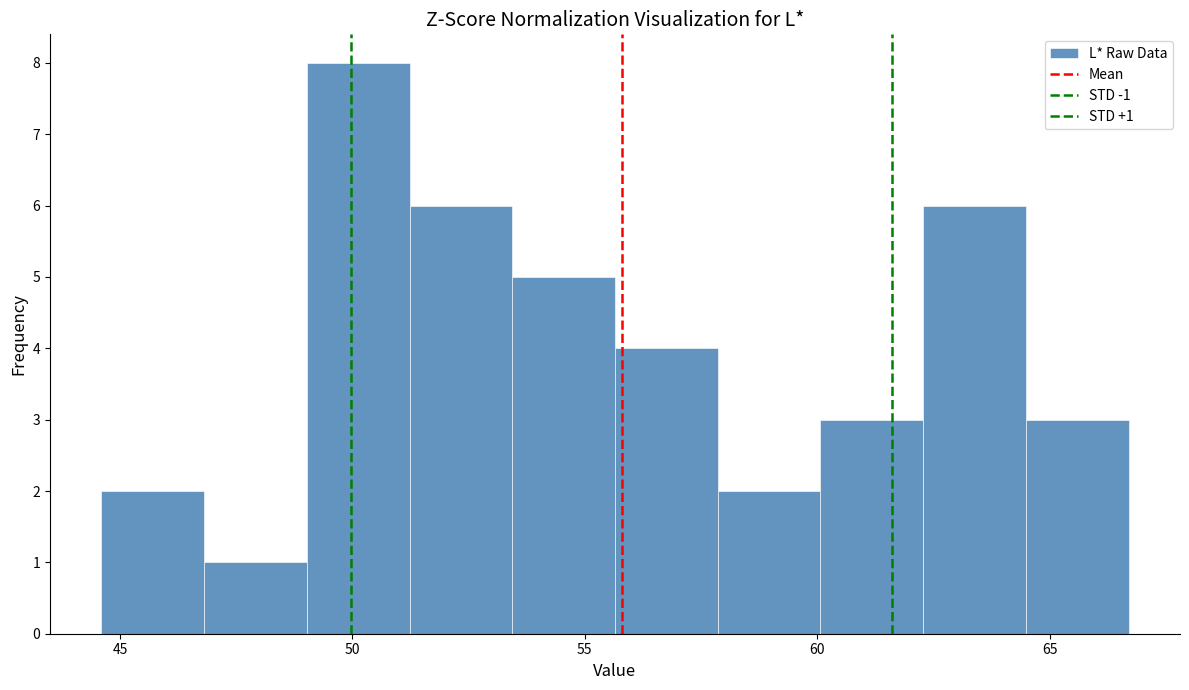

Over which range of the x-axis is the bar tallest?

49.0 to 51.0